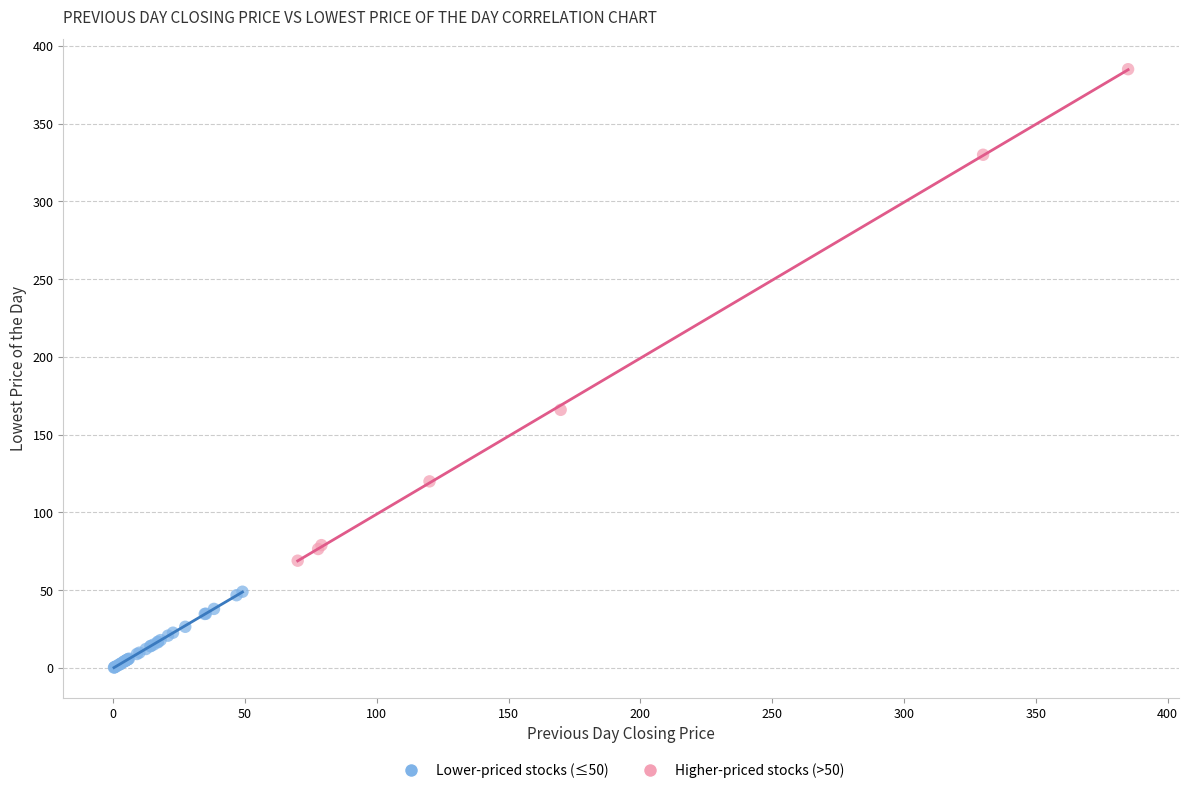

Which series reaches the maximum Y coordinate?

Higher-priced stocks (>50)